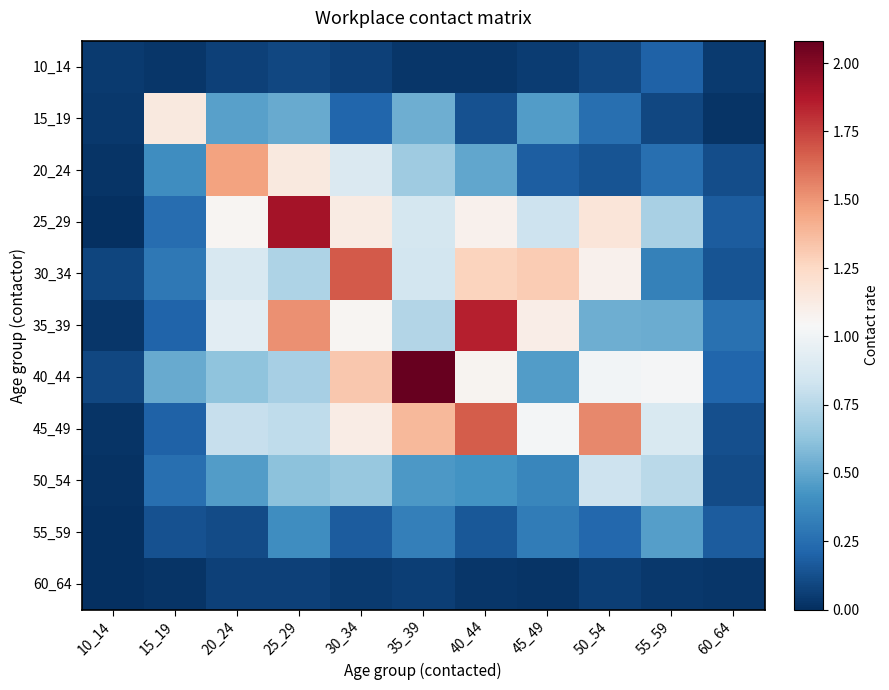

Rank the series at 35_39 from highest to lowest value.

40_44, 45_49, 25_29, 30_34, 35_39, 20_24, 15_19, 50_54, 55_59, 60_64, 10_14